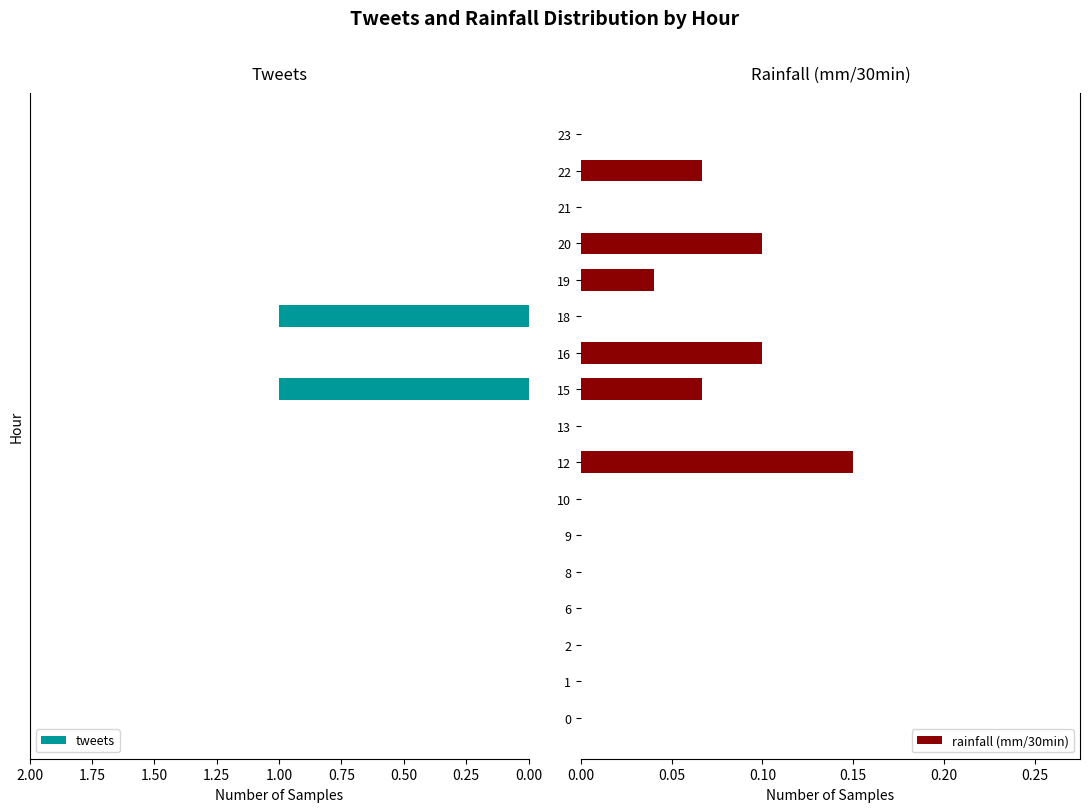

Are the bars grouped side by side (vs. stacked)?

Yes